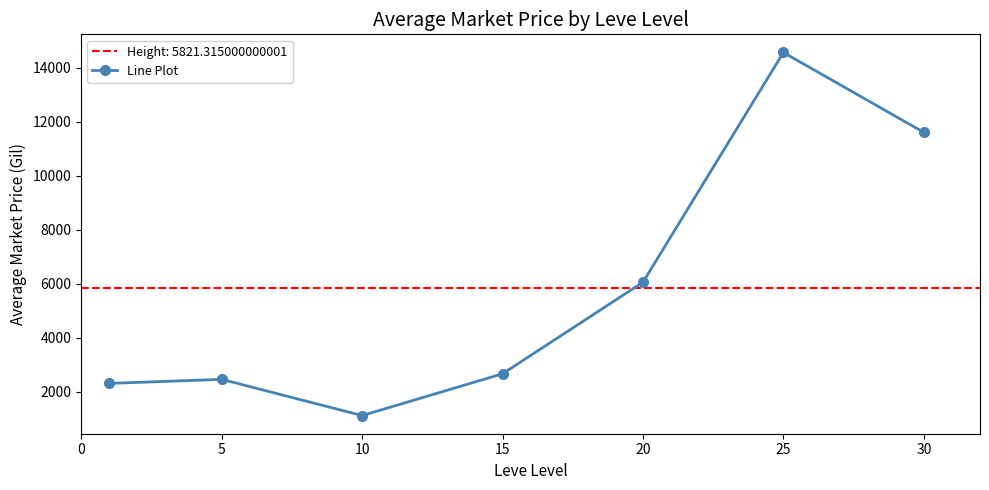

Where is the first local minimum for Line Plot?

10